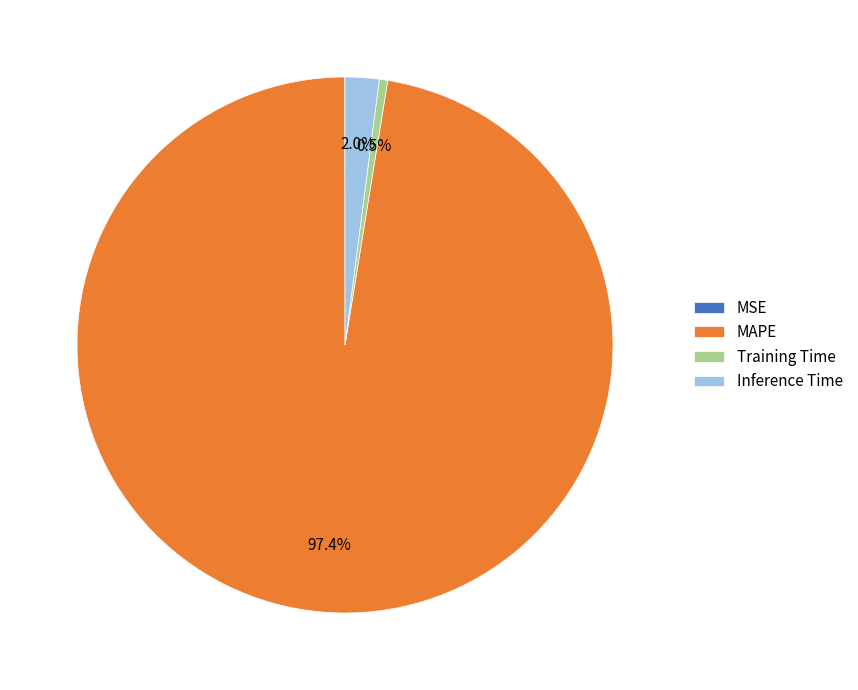

Which category has the biggest portion of the pie?

MAPE